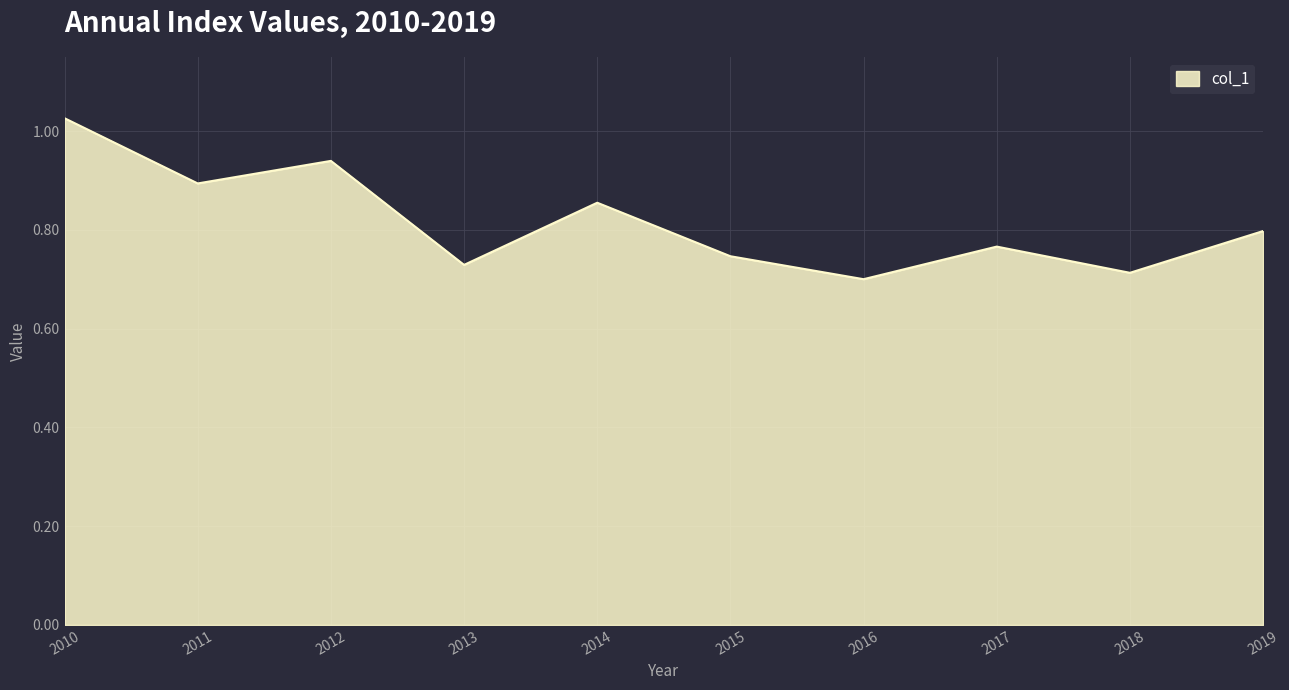

What is the difference between the second highest and second lowest values?

0.2